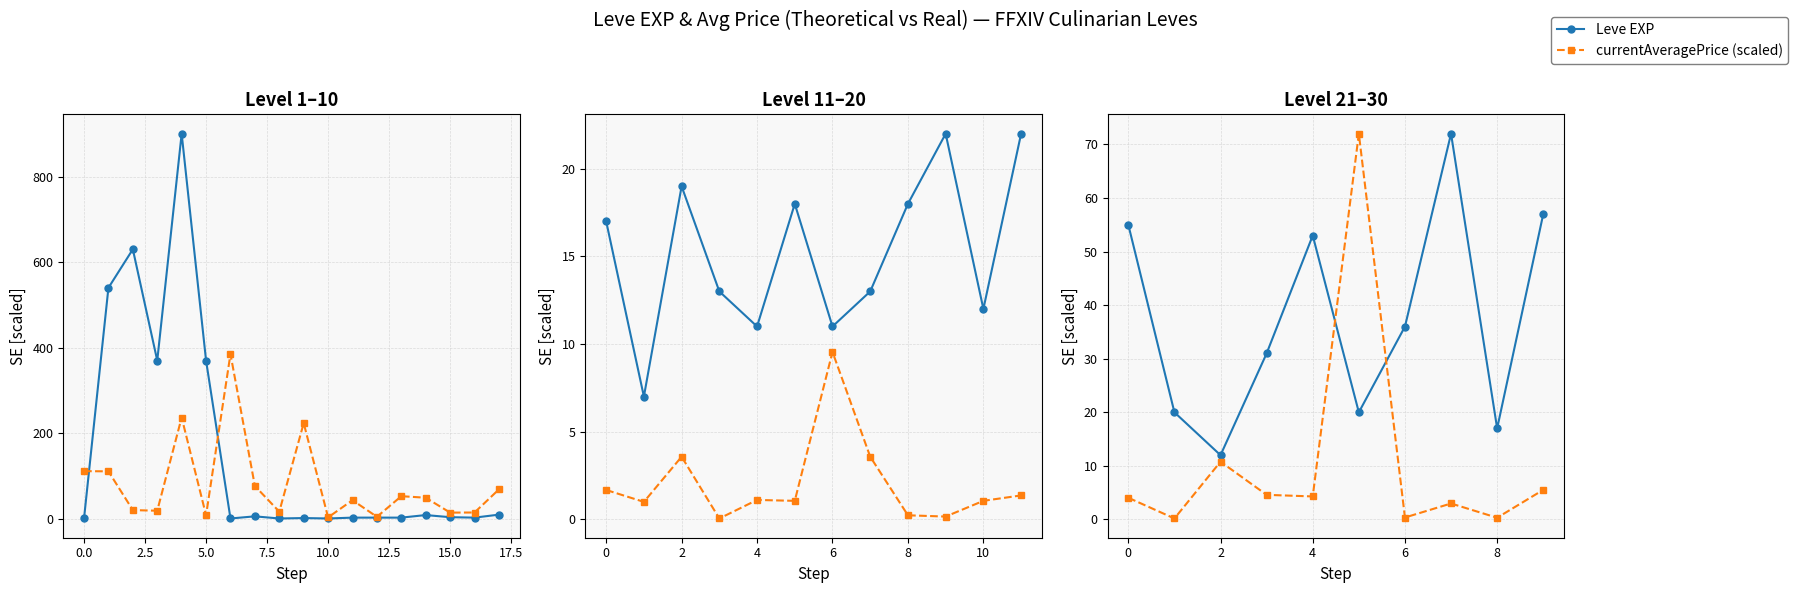

What is the difference between the second highest and minimum values in the currentAveragePrice (scaled) series?

10.6